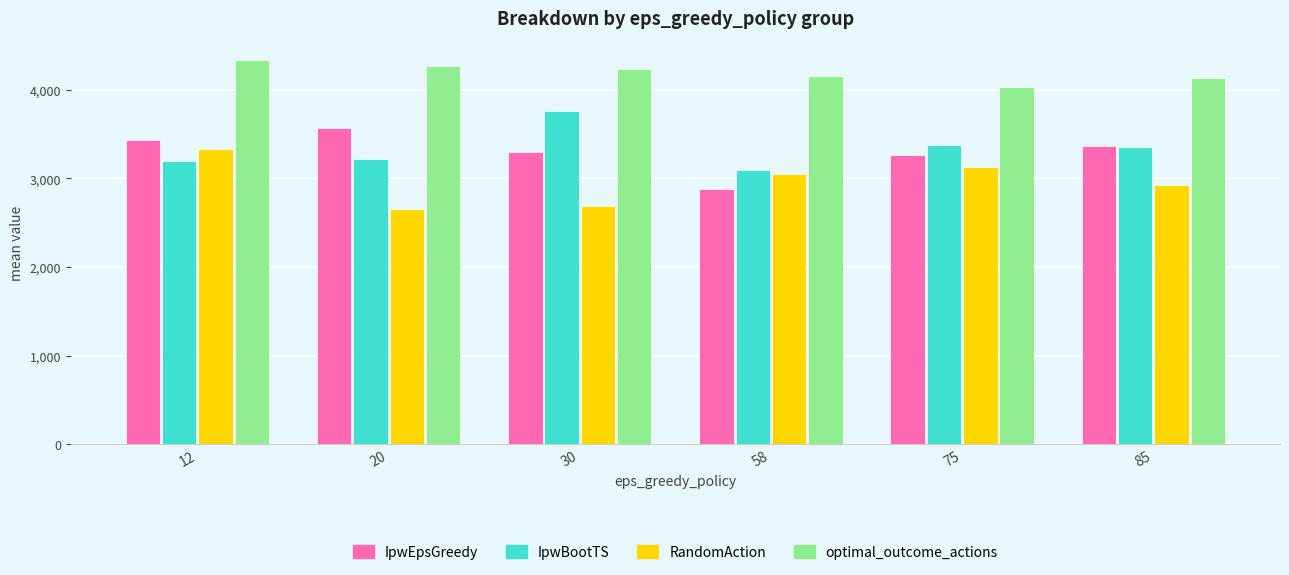

Read the optimal_outcome_actions value at 58.

4158.9